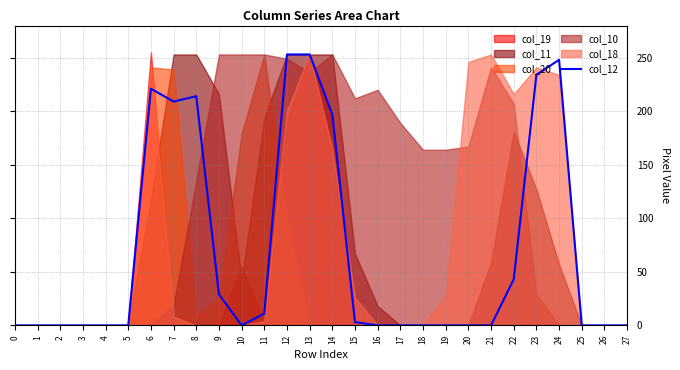

Reading left to right, extract all data points from this chart.

0=0	1=0	2=0	3=0	4=0	5=0	6=221	7=209	8=214	9=29	10=0	11=11	12=253	13=253	14=197	15=3	16=0	17=0	18=0	19=0	20=0	21=0	22=43	23=234	24=248	25=0	26=0	27=0